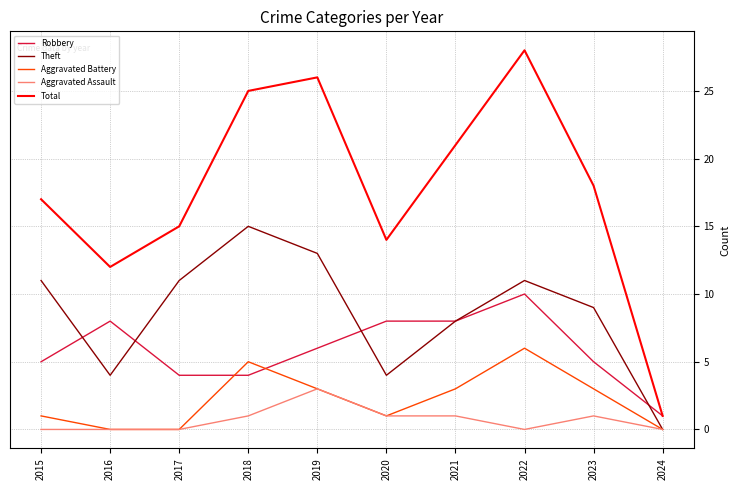

How many categories are shown in the chart?

10